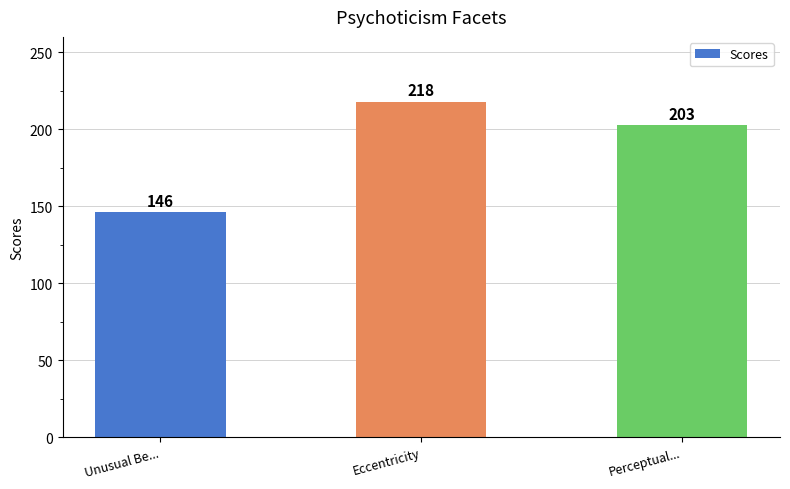

What is the change in value from Eccentricity to Perceptual...?

-15